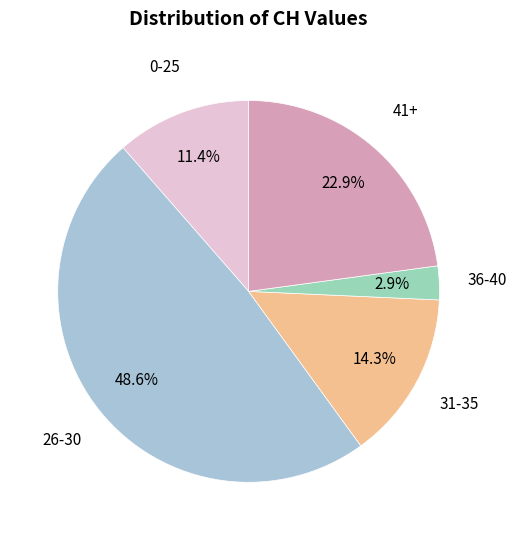

To the nearest percent, what is the difference between the largest and smallest slice percentages?

46%